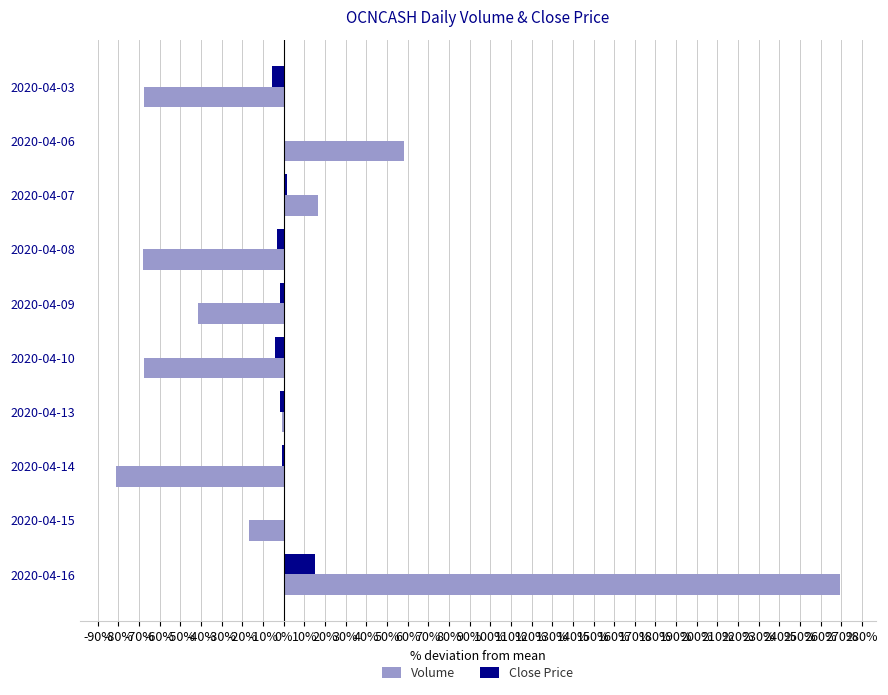

At which label does Volume reach its peak?

2020-04-16